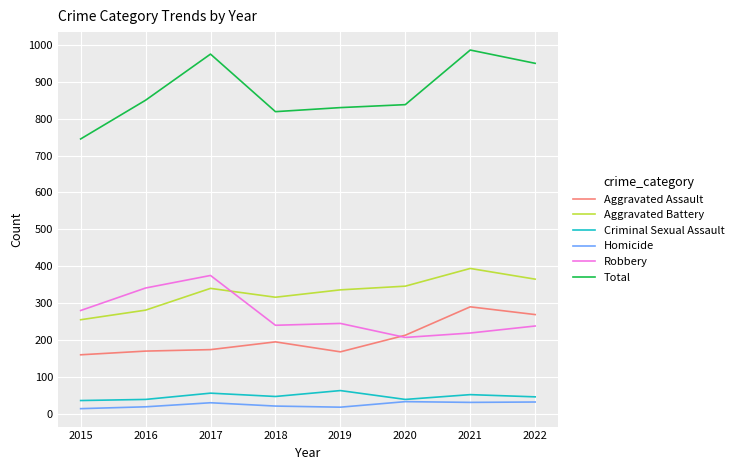

Is the value of Robbery at 2019 greater than the value of Aggravated Assault at 2020?

Yes